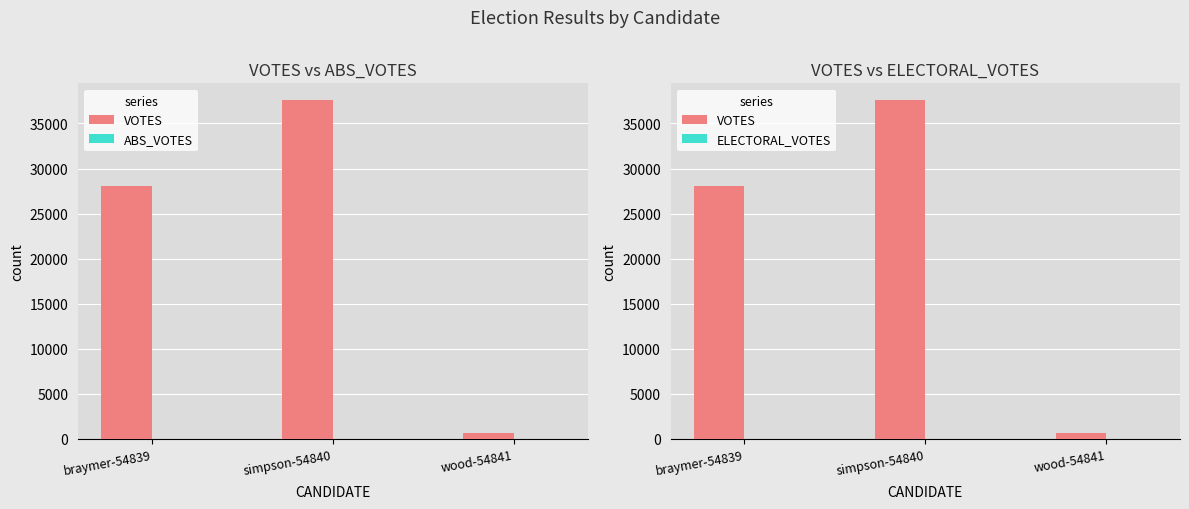

Is the value of ABS_VOTES at braymer-54839 greater than the value of VOTES at braymer-54839?

No